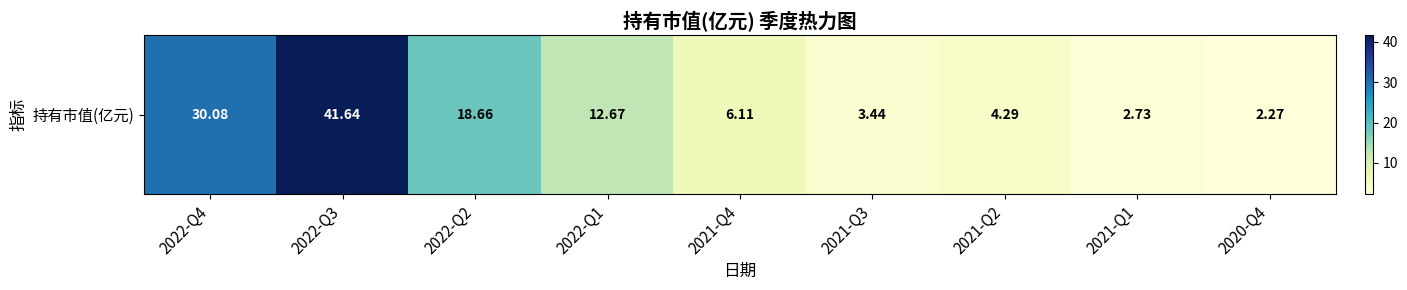

Approximately how many times larger is the value at 2021-Q1 compared to 2021-Q2?

0.6